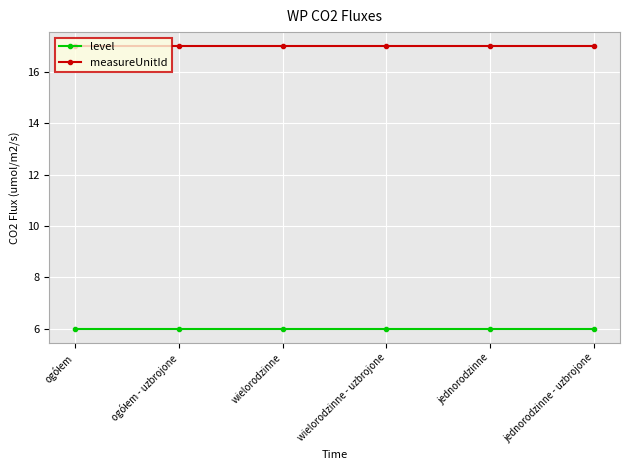

True or false: measureUnitId and level intersect in this chart.

False